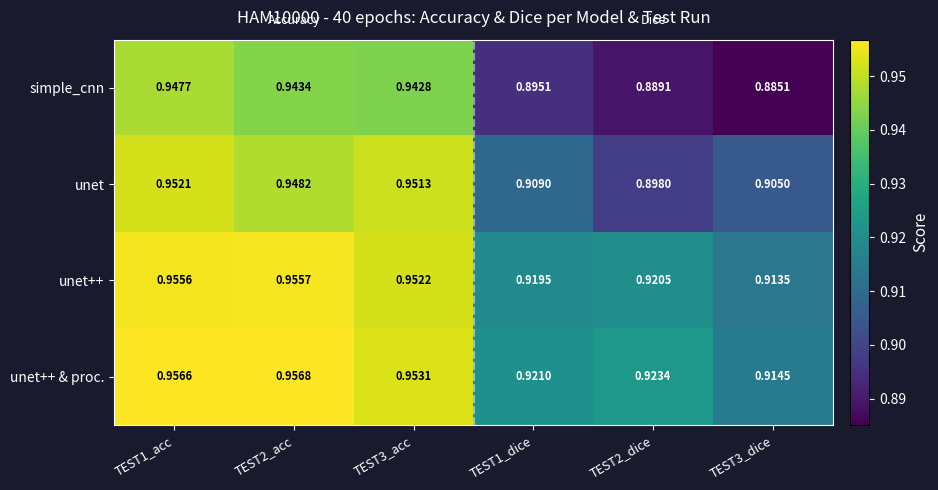

Rank the series by their maximum value, from highest to lowest.

unet++ & proc., unet++, unet, simple_cnn